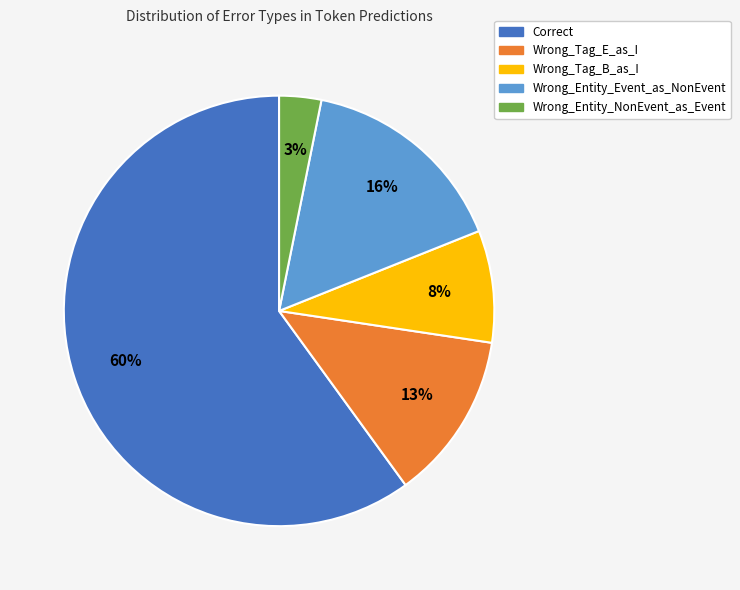

Is there any slice that represents more than half of the pie?

Yes